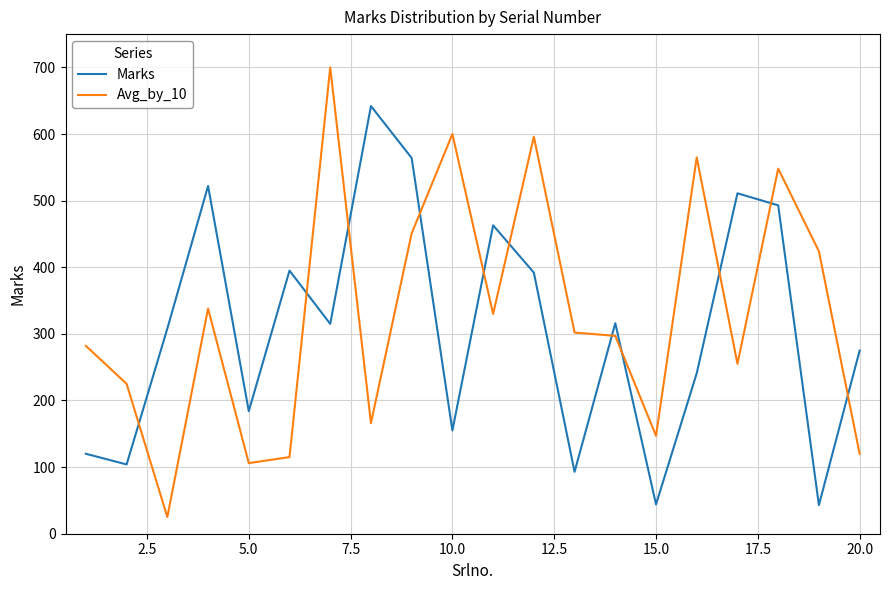

Which series has the widest spread of values?

Avg_by_10